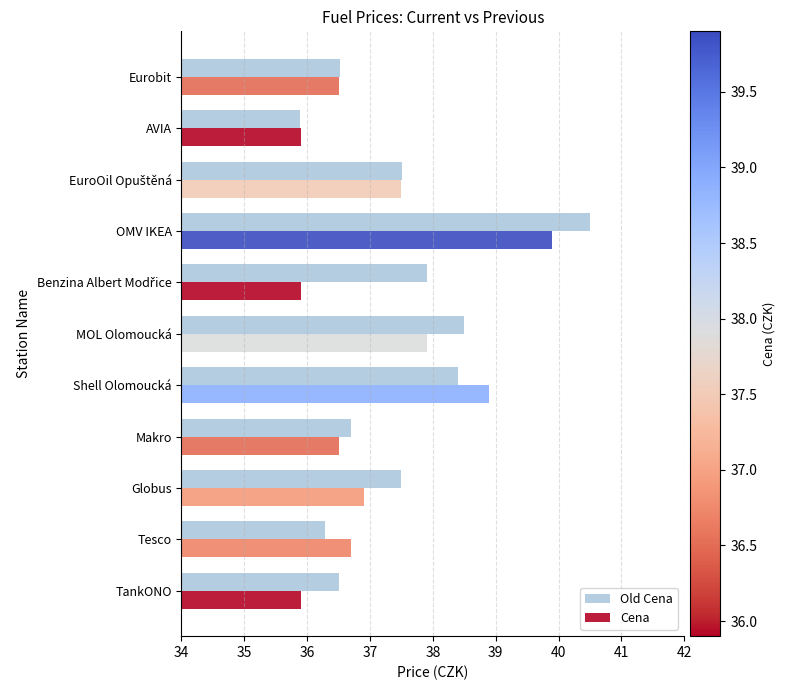

Which series has the largest range (max minus min)?

Old Cena